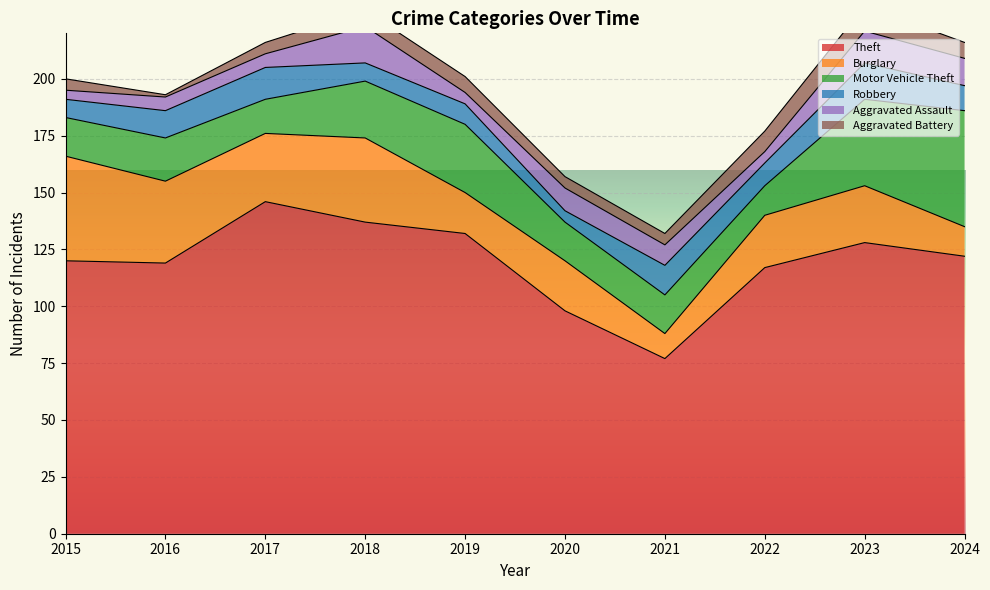

Which series has the largest range (max minus min)?

Theft